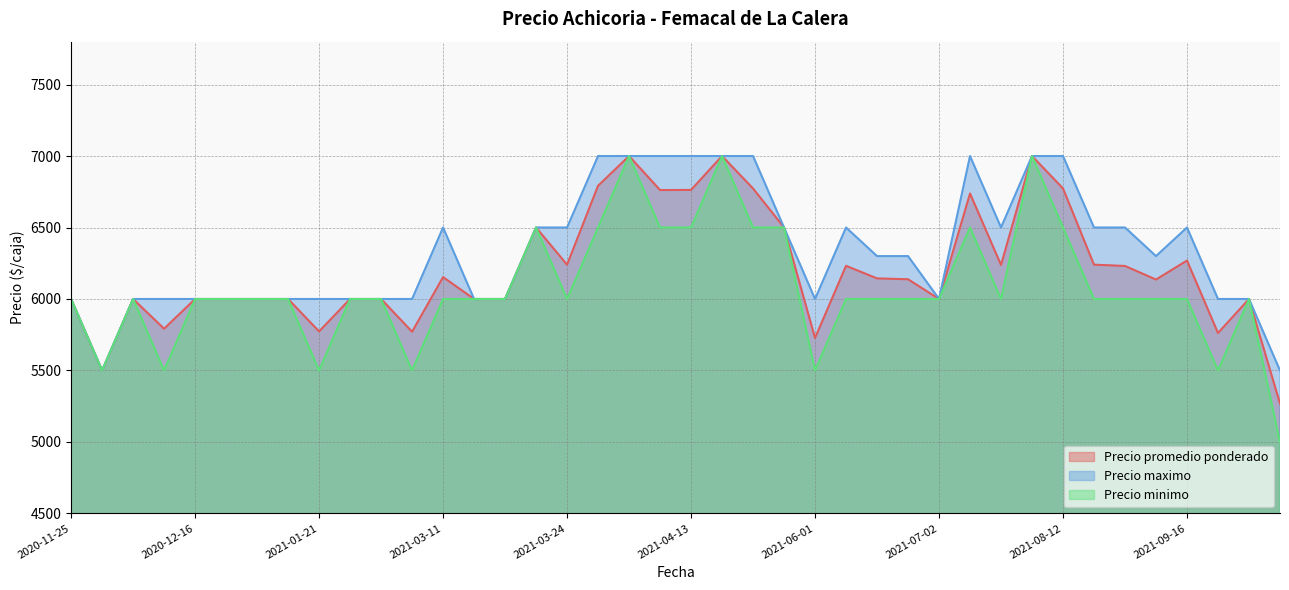

What are all the series names shown in the legend?

Precio promedio ponderado, Precio maximo, Precio minimo